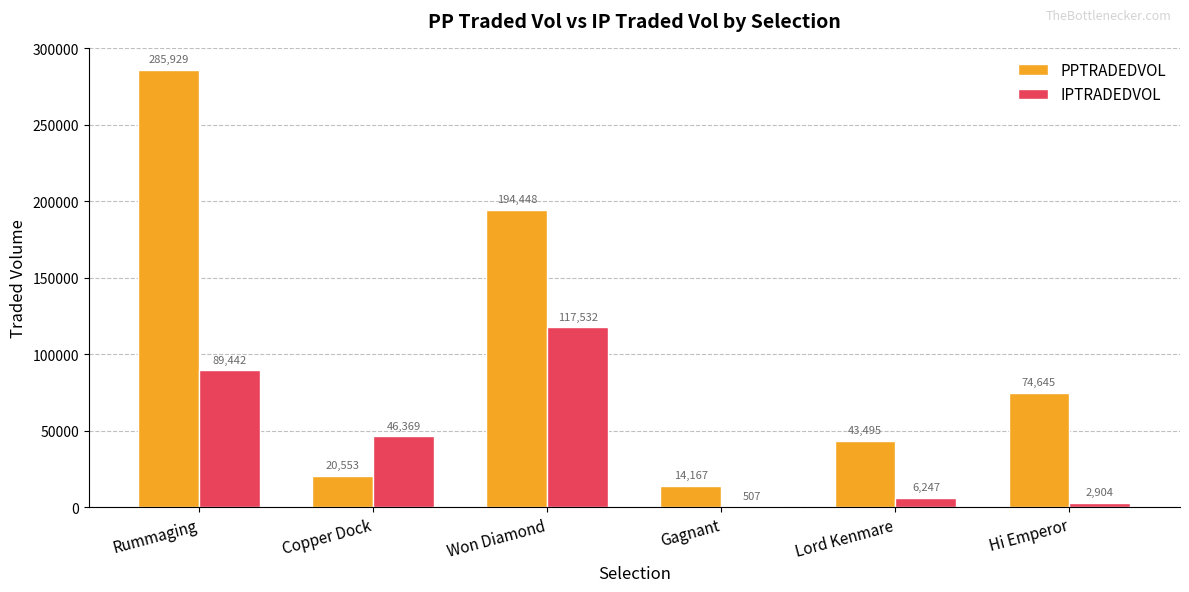

At which category is the sum across all series the highest?

Rummaging